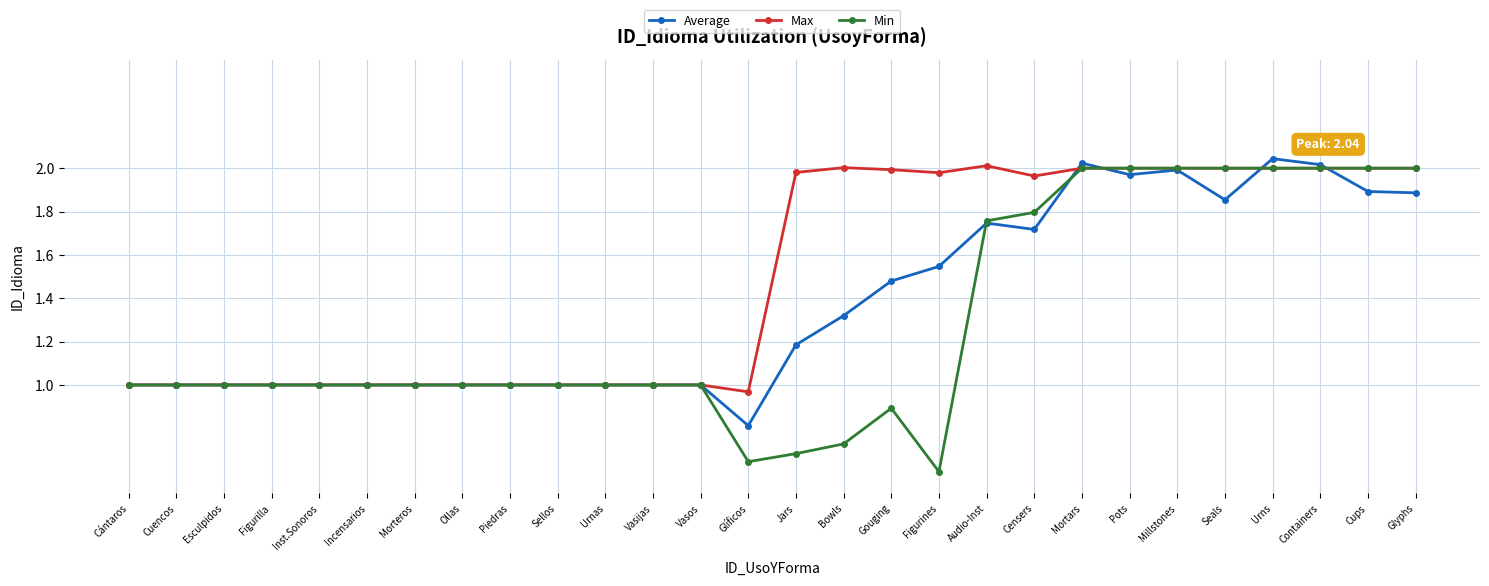

True or false: Average has a value of 1.0 at Figurilla.

True